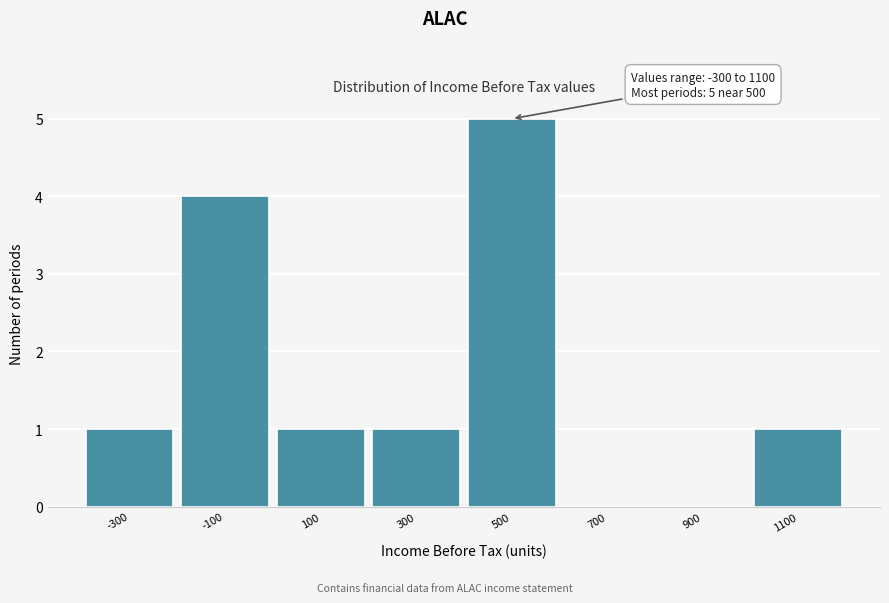

Which range on the x-axis has the tallest bar?

400 to 600